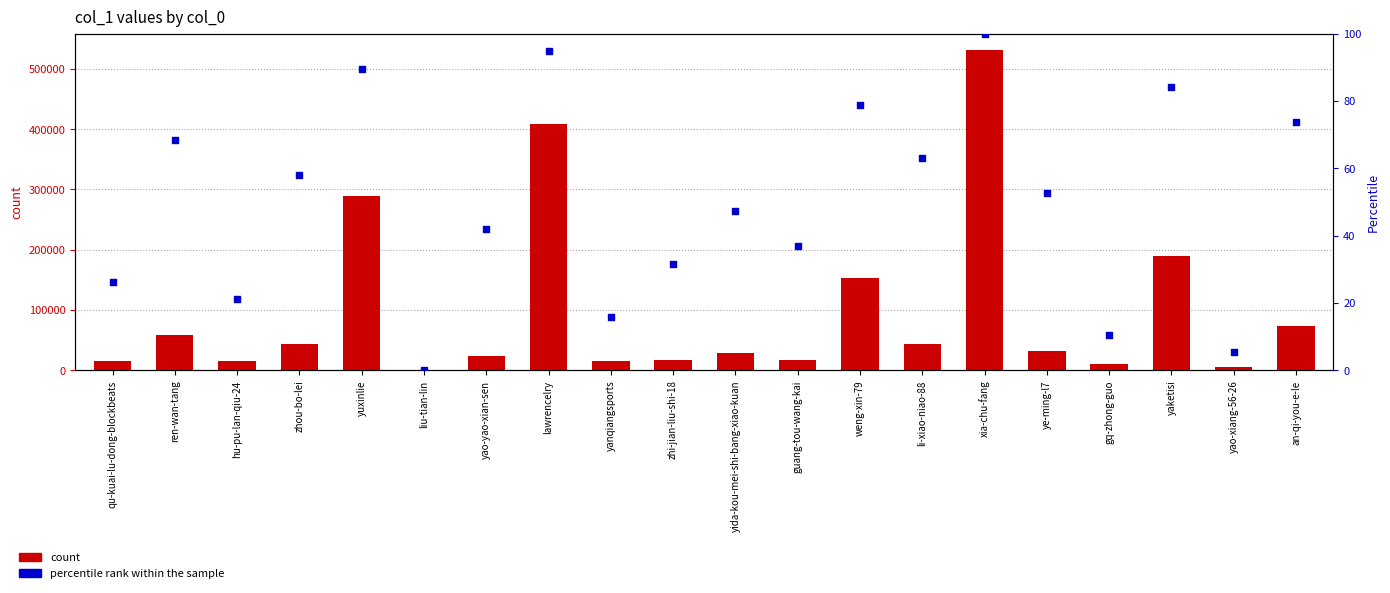

Which series contains the lowest Y value?

percentile rank within the sample